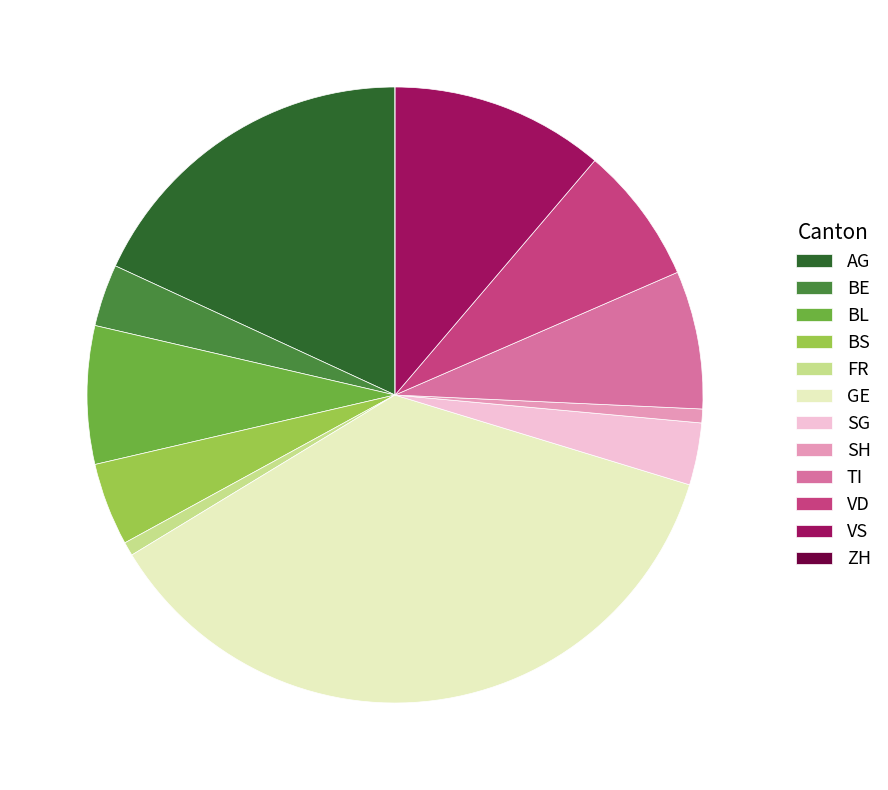

Is there any slice that represents more than half of the pie?

No